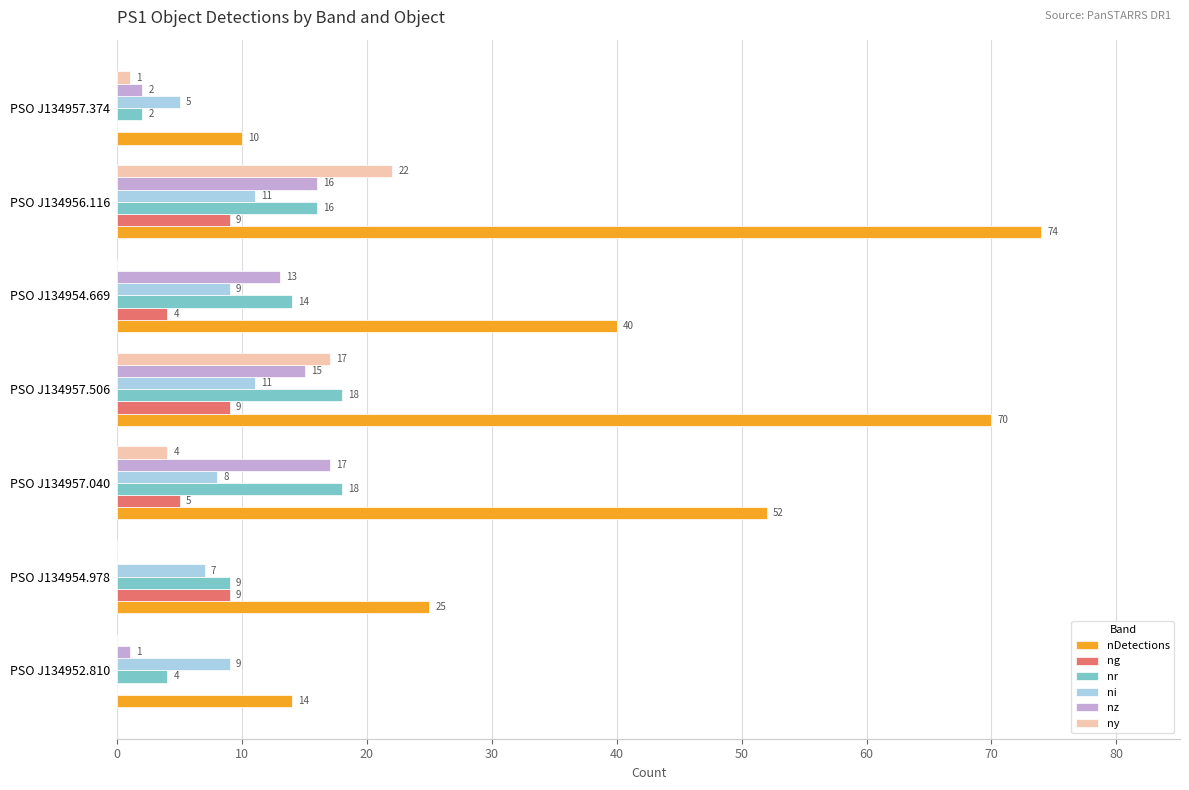

At which category does the chart reach its peak across all series?

PSO J134956.116